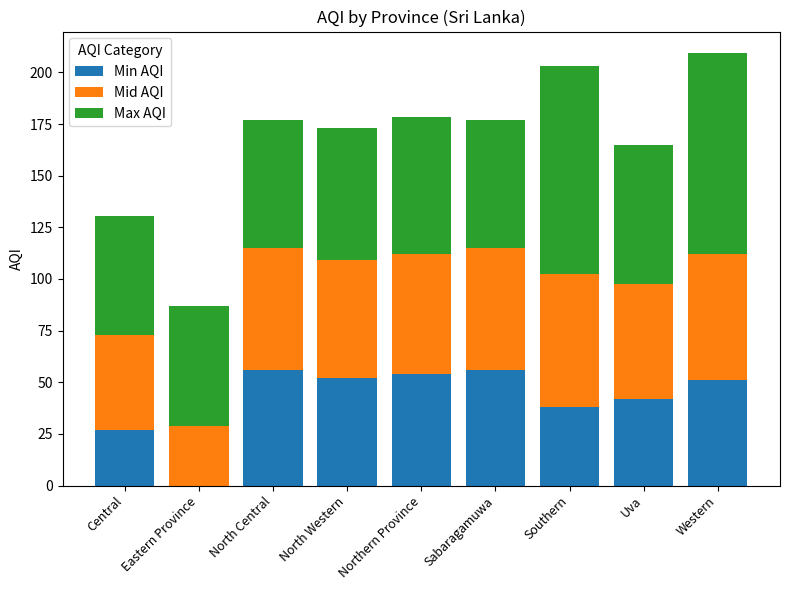

At which category is the sum across all series the highest?

Western